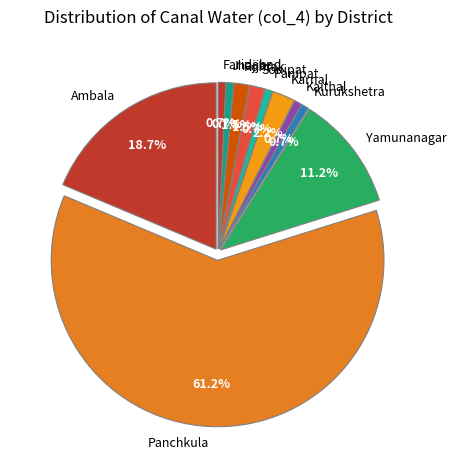

Combined, what portion of the pie is Jind and Sonipat?

1.5%